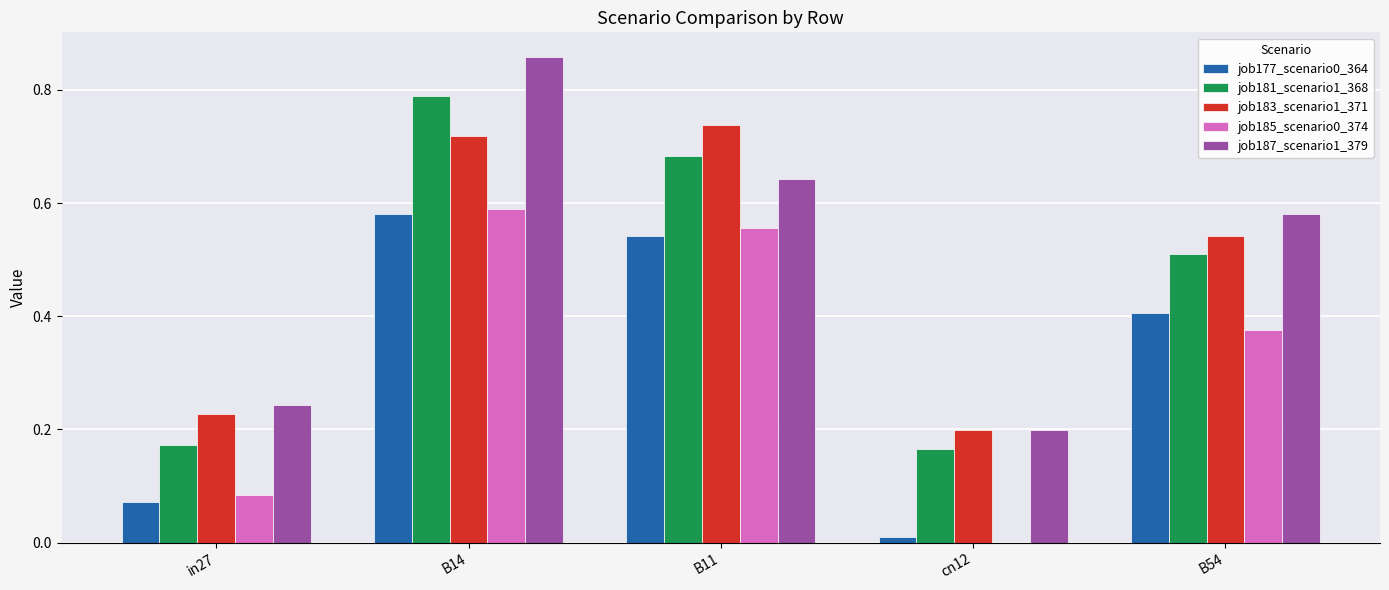

What is the sum of all job183_scenario1_371 values?

2.4